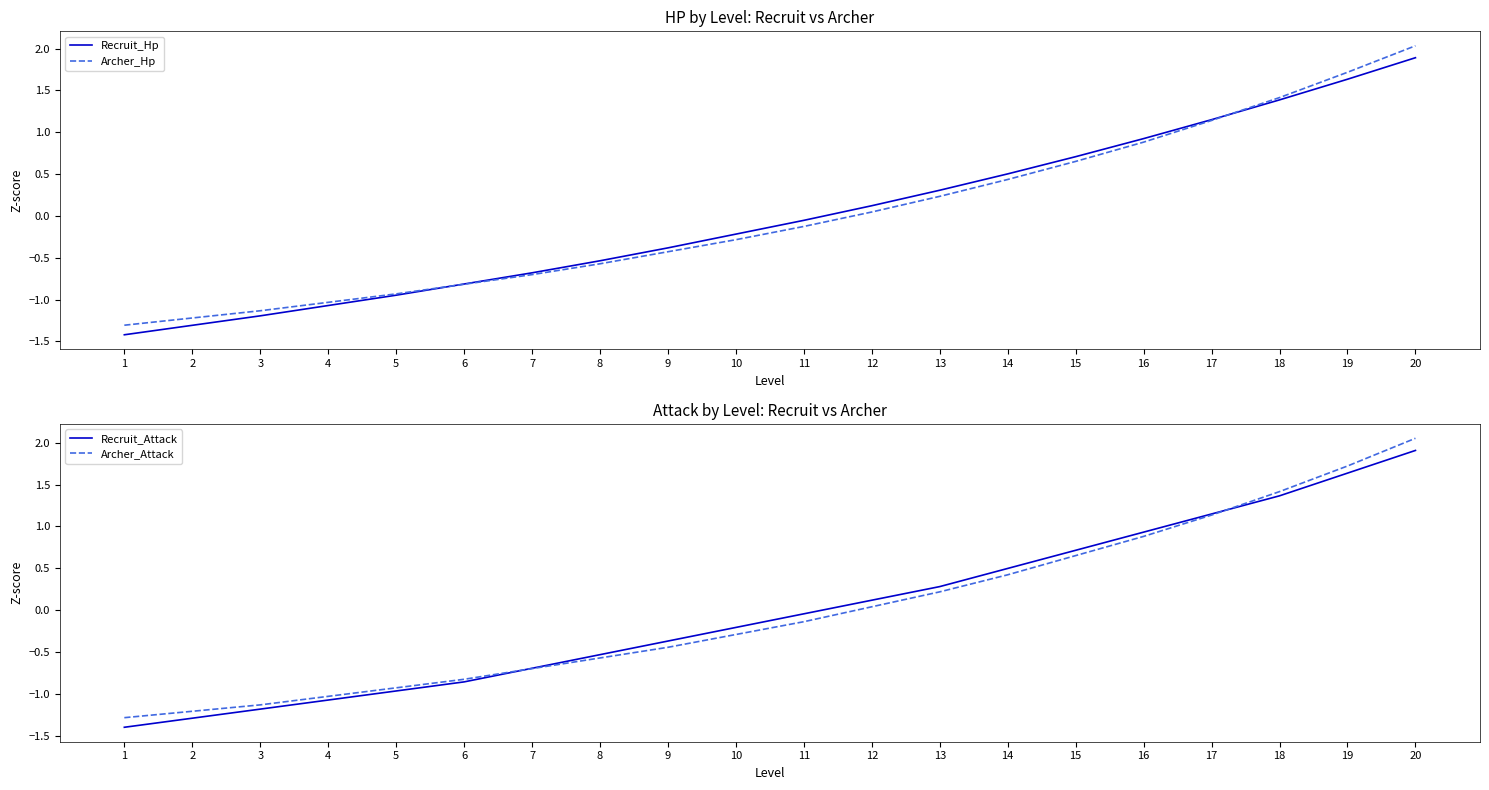

How many values in Recruit_Hp are above zero?

9